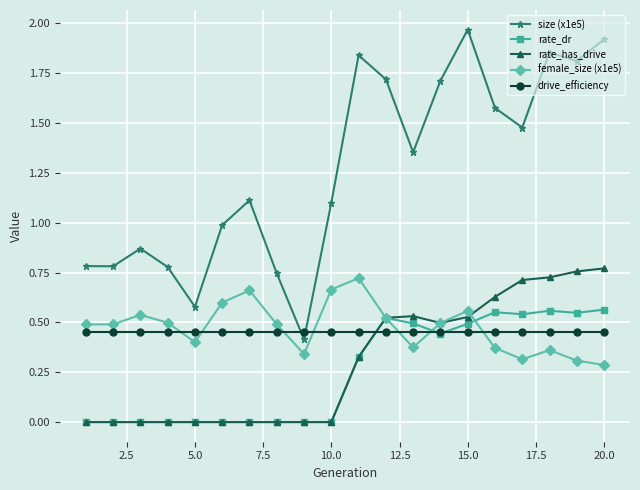

Which series has the widest spread of values?

size (x1e5)